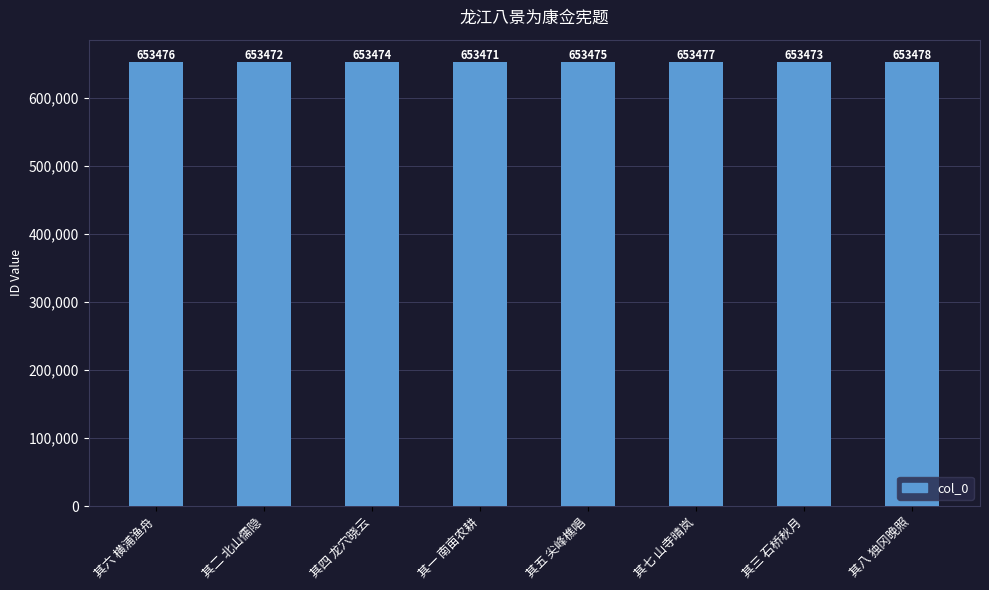

What is the change in value from 其二 北山儒隐 to 其五 尖峰樵唱?

+3